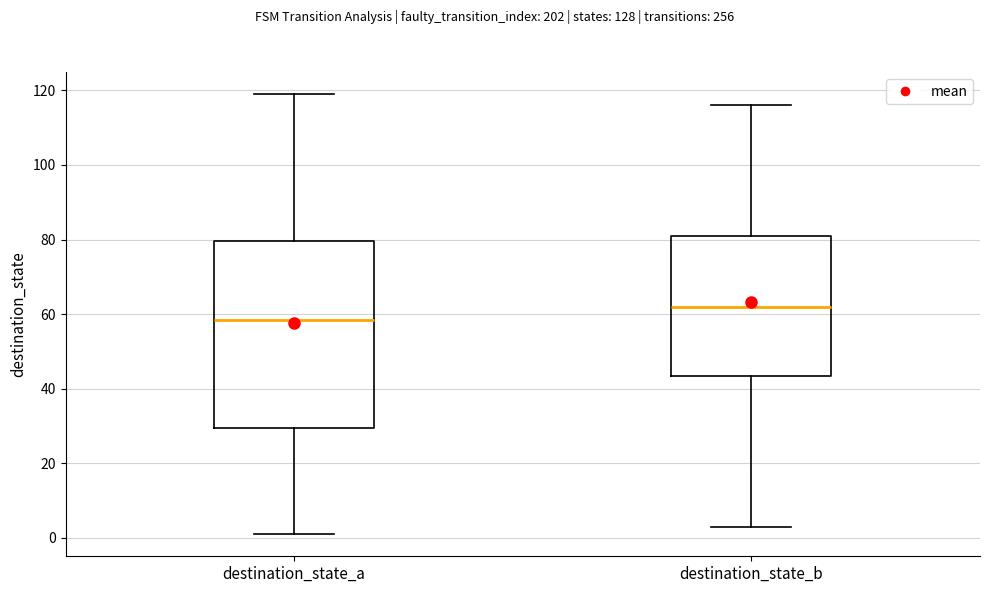

Reading left to right, read every box against the y-axis: the position of its median line, the range the box covers, and the ends of its whiskers. The values are not printed on the chart, so give them approximately, as read against the axis.

destination_state_a: median 58, box 30 to 80, whiskers 2 to 120
destination_state_b: median 62, box 44 to 82, whiskers 4 to 116